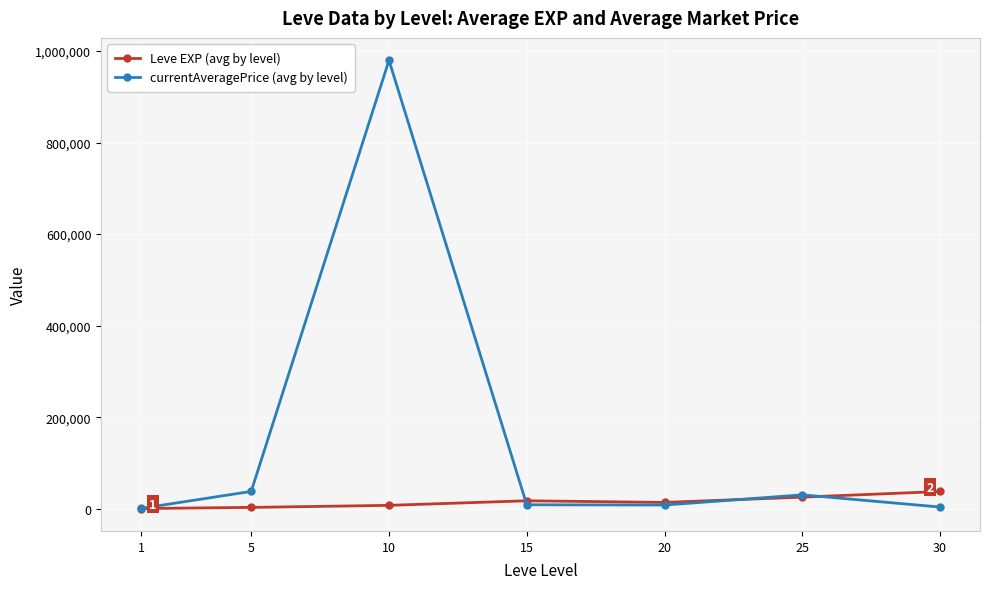

What is the difference between the maximum and second lowest values in the currentAveragePrice (avg by level) series?

975803.0